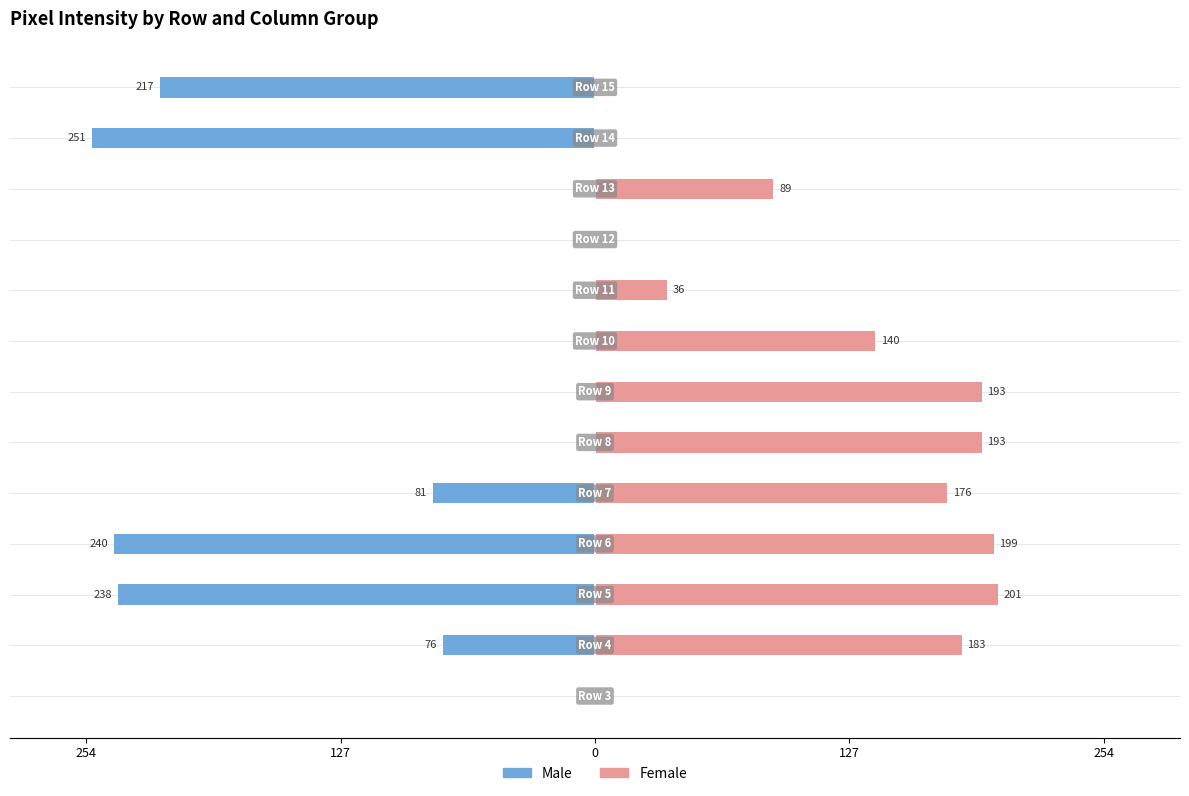

What is the difference between the Female values at 10 and 0?

112